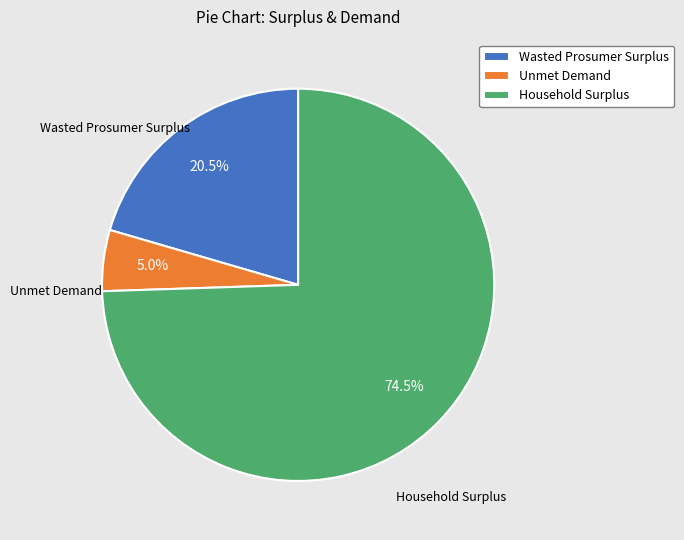

Rank the categories by value from lowest to highest.

Unmet Demand, Wasted Prosumer Surplus, Household Surplus